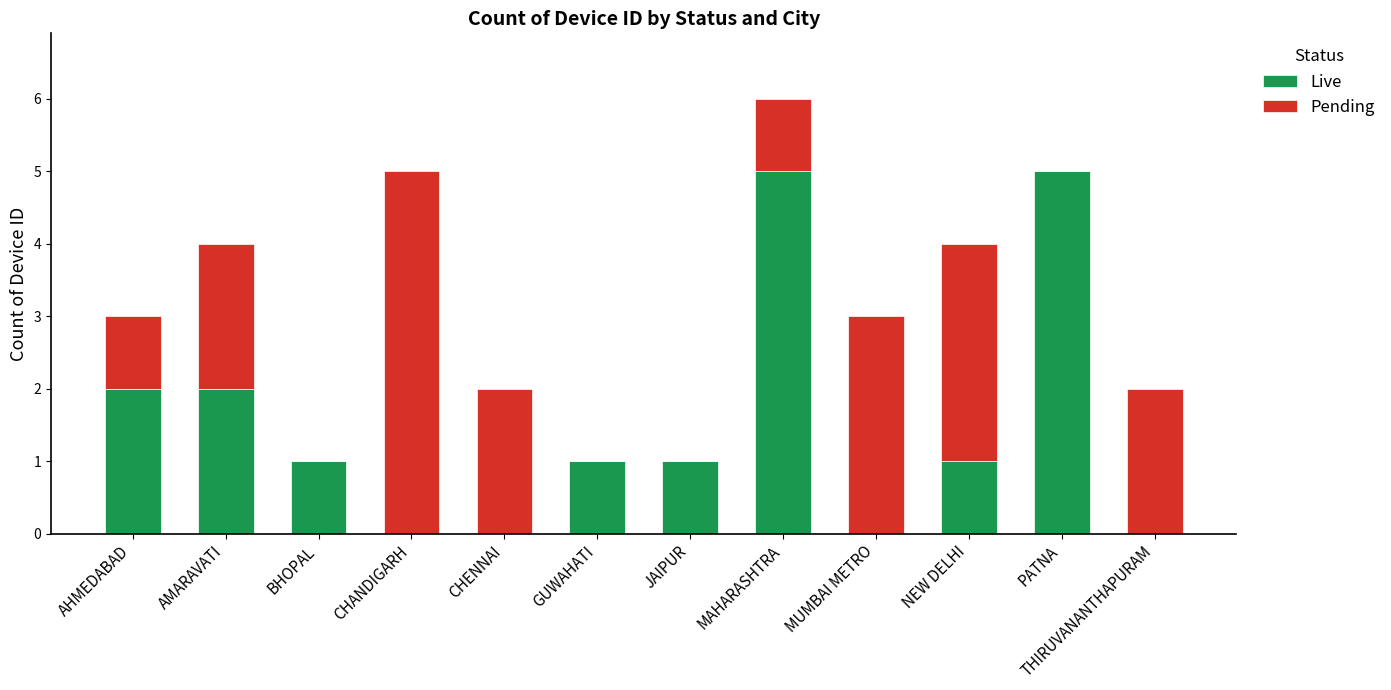

Read the Live value at BHOPAL.

1